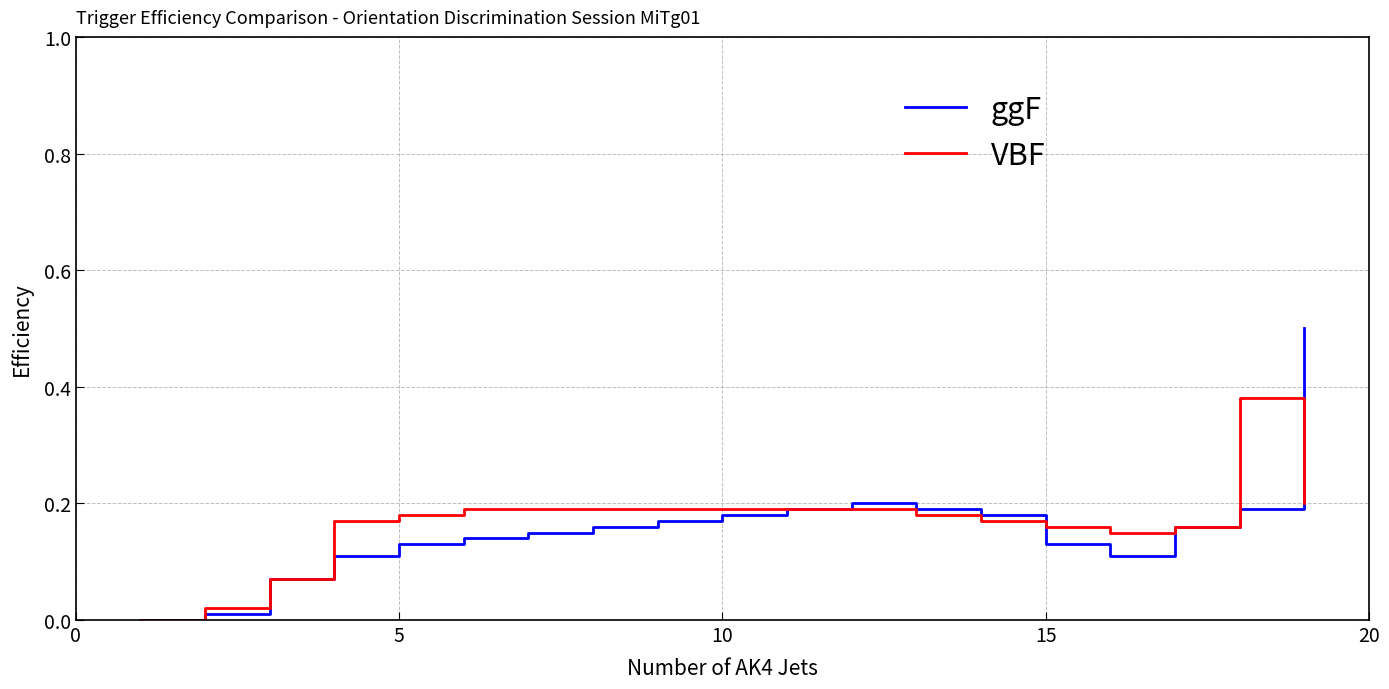

What is the difference between the maximum and minimum values in the ggF series?

0.5